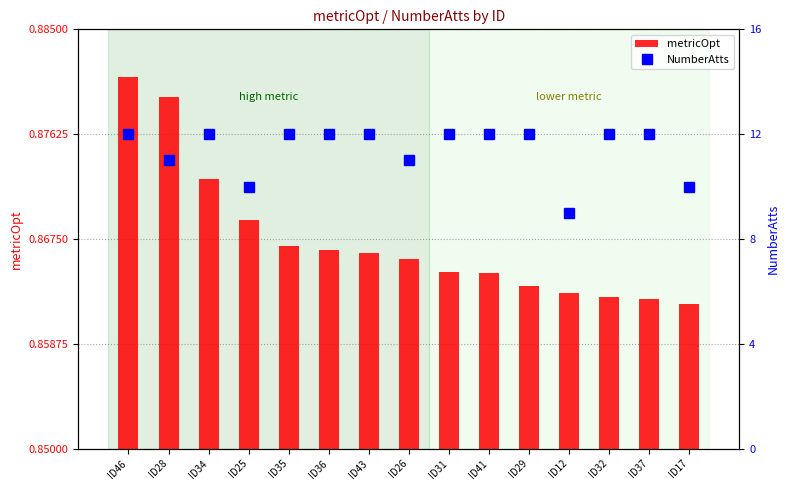

Which category has the lowest value across all series?

ID17